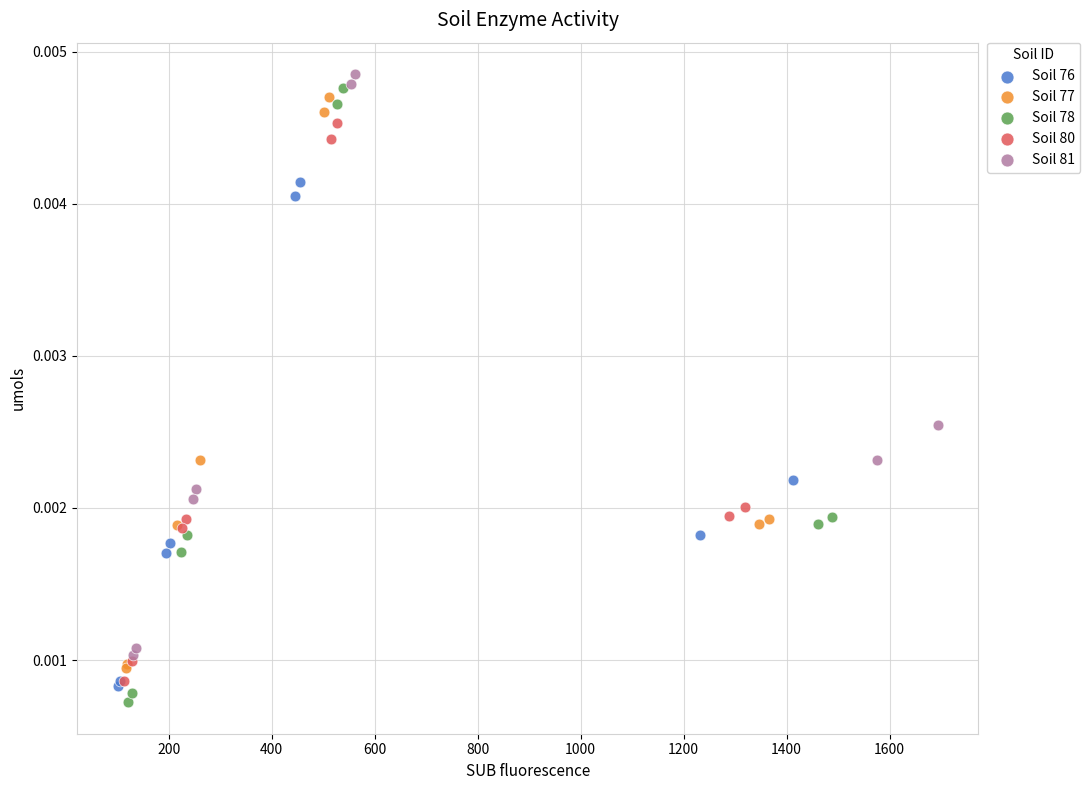

What are all the series names shown in the legend?

Soil 76, Soil 77, Soil 78, Soil 80, Soil 81